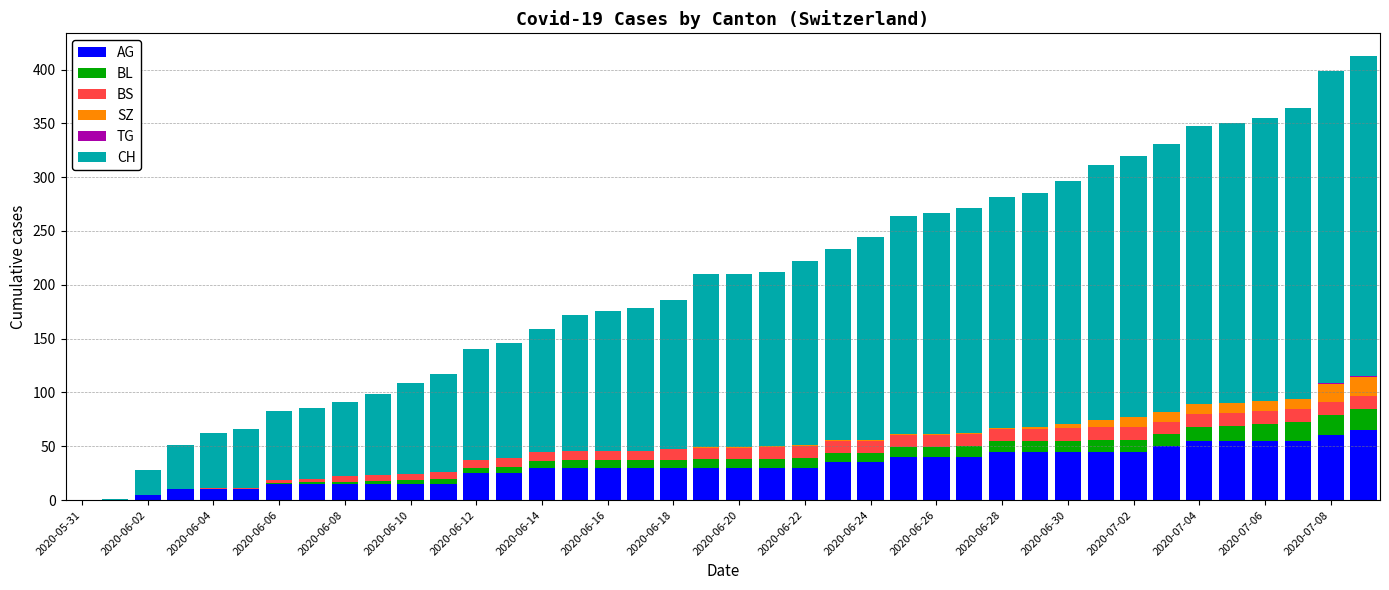

Are the bars grouped side by side (vs. stacked)?

No